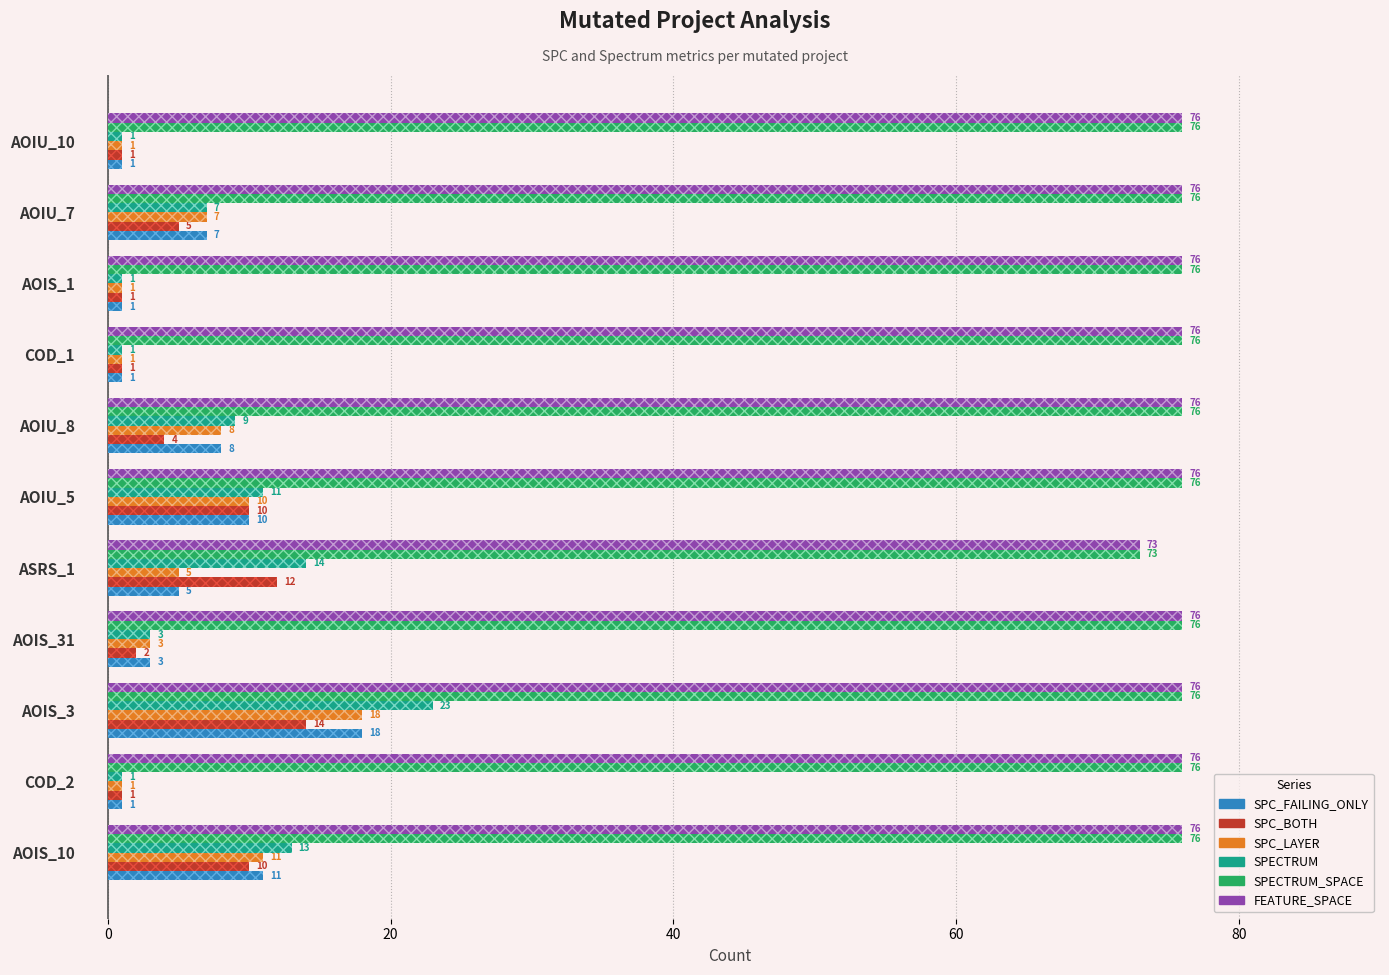

What is the label of the 10th bar from the left?

COD_2